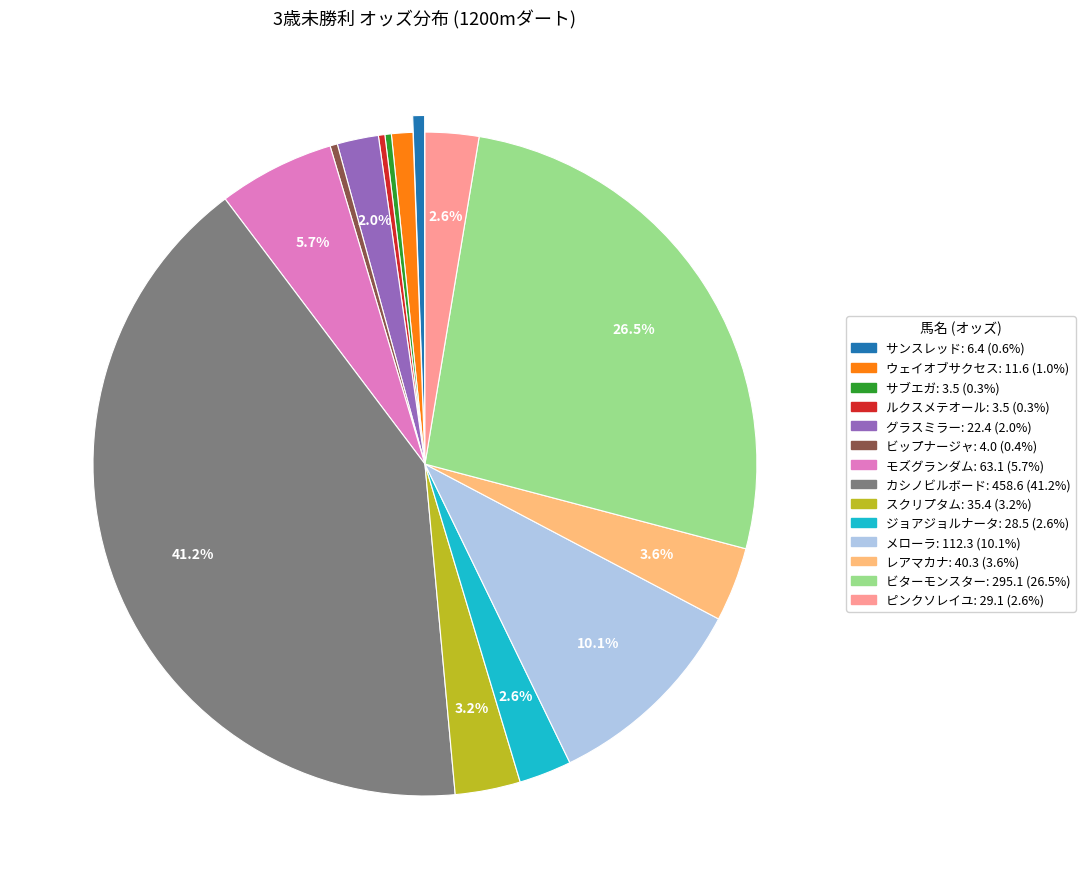

What portion of the pie excludes ジョアジョルナータ?

97.4%